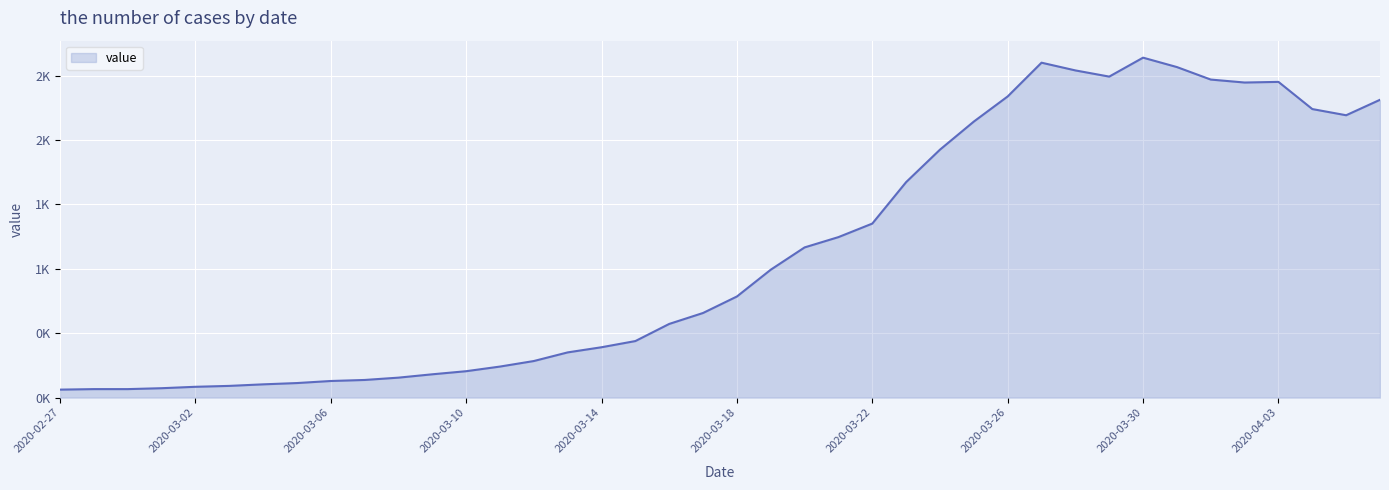

What is the minimum value shown in the chart?

62